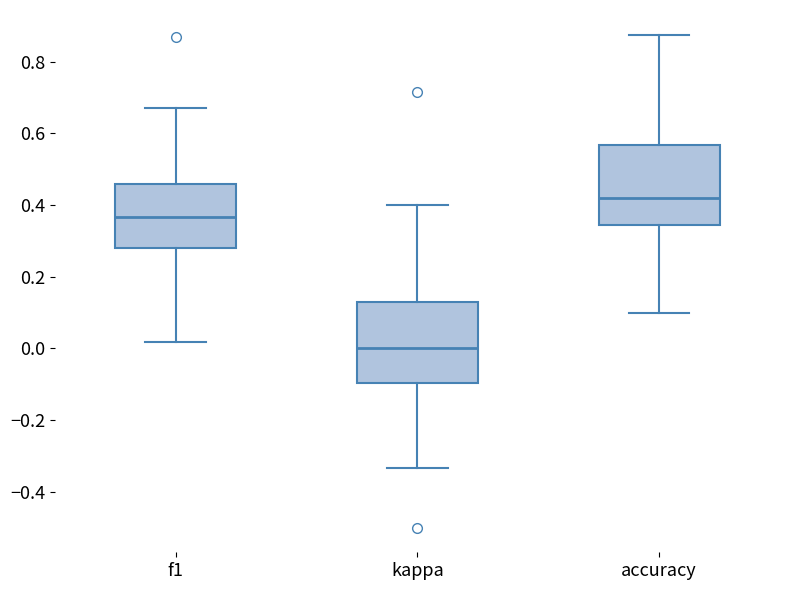

Reading left to right, transcribe this box plot: for each box, give where its median line is, the range the box spans, and where its two whiskers end, as read against the y-axis. The values are not printed on the chart, so give them approximately, as read against the axis.

f1: median 0.36, box 0.28 to 0.46, whiskers 0.02 to 0.68
kappa: median 0.00, box -0.10 to 0.12, whiskers -0.34 to 0.40
accuracy: median 0.42, box 0.34 to 0.56, whiskers 0.10 to 0.88